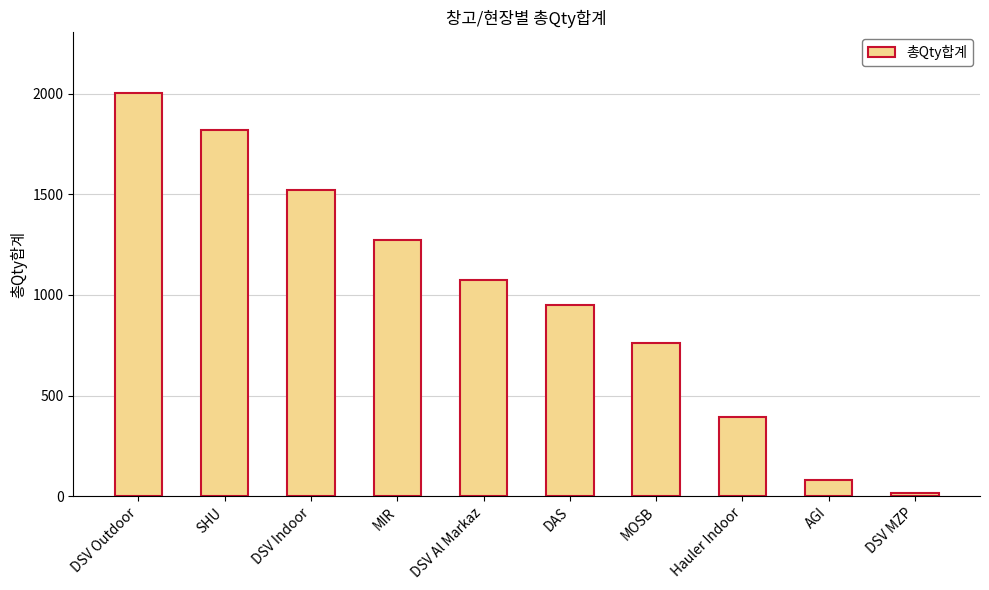

What is the difference between the values at Hauler Indoor and DSV Indoor?

1132